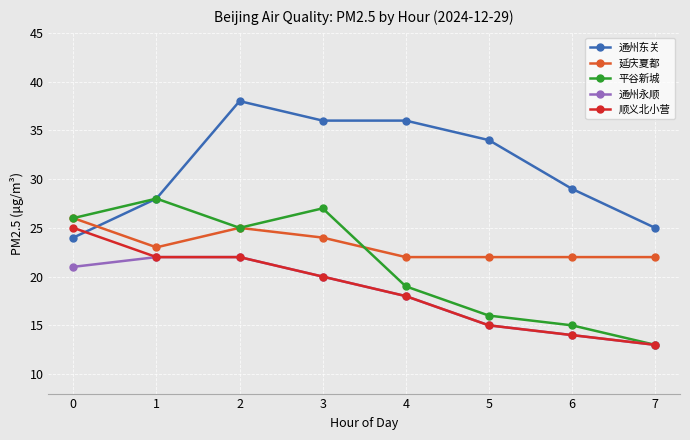

List the labels in order of 平谷新城 value, largest first.

1, 3, 0, 2, 4, 5, 6, 7